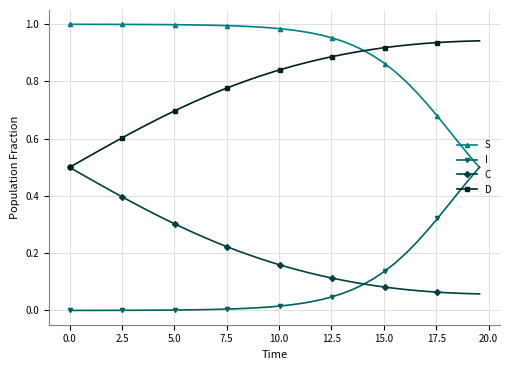

What are all the series names shown in the legend?

S, I, C, D